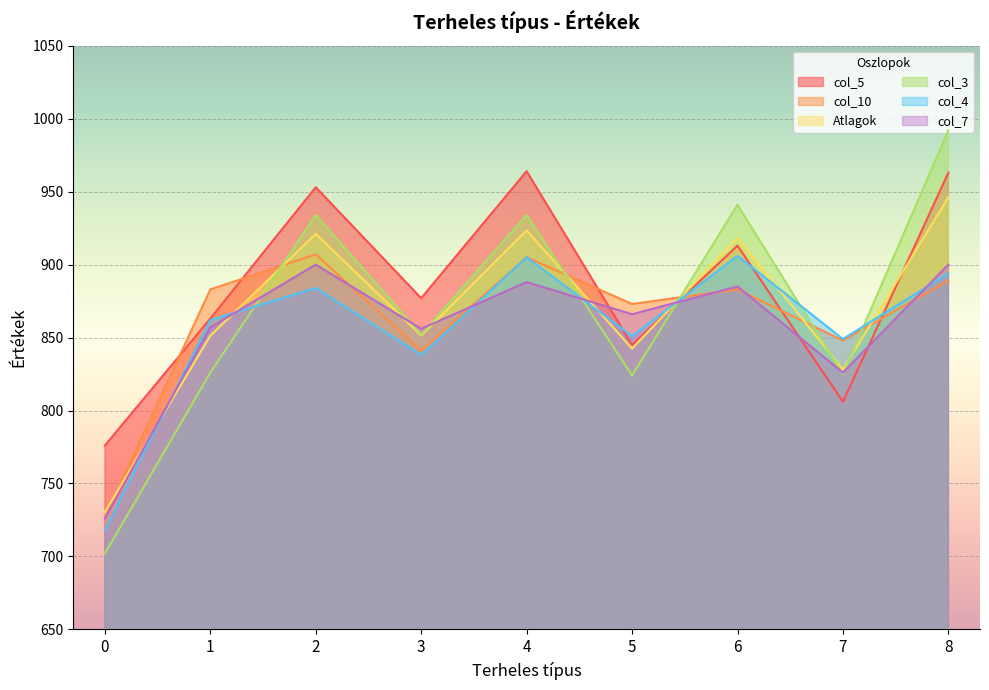

Rank the categories by col_10 value from highest to lowest.

2, 4, 8, 1, 6, 5, 7, 3, 0